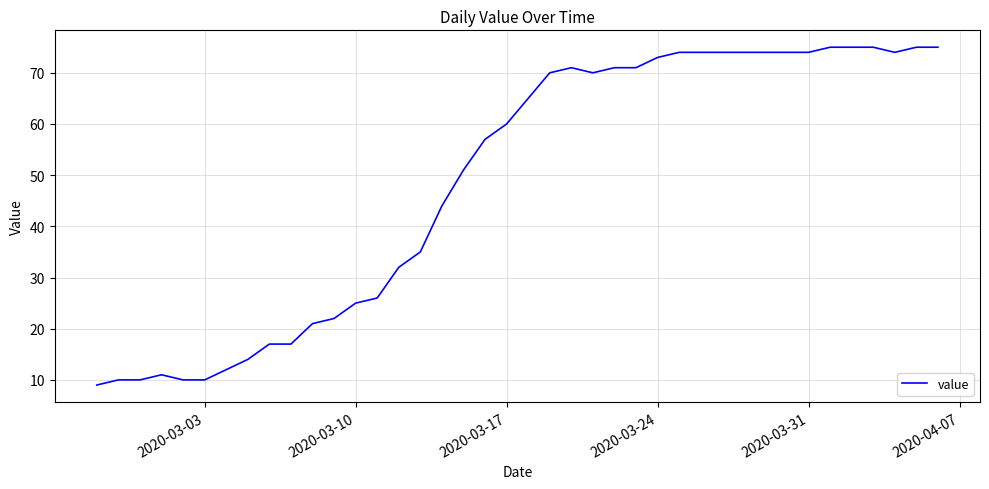

What is the greatest value displayed?

75